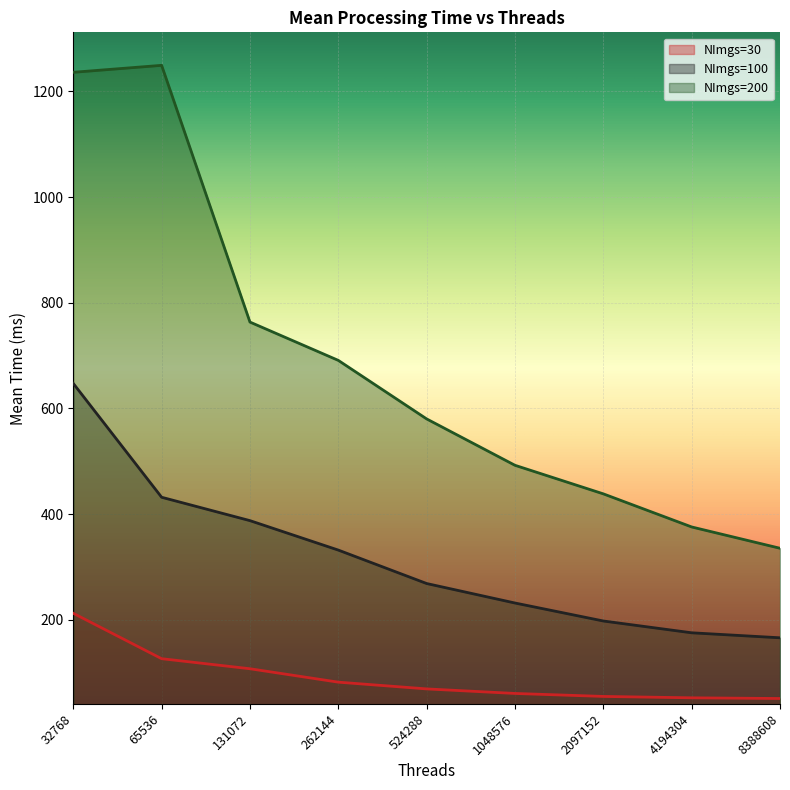

True or false: NImgs=30 has a value of 99.7 at 1048576.

False